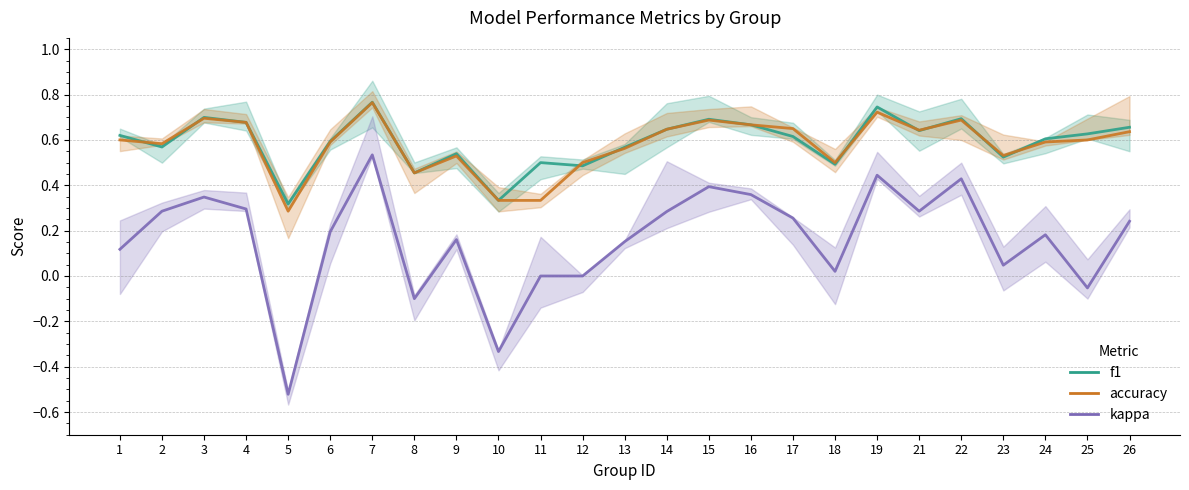

After their last crossing, which series has the higher values: accuracy or f1?

f1